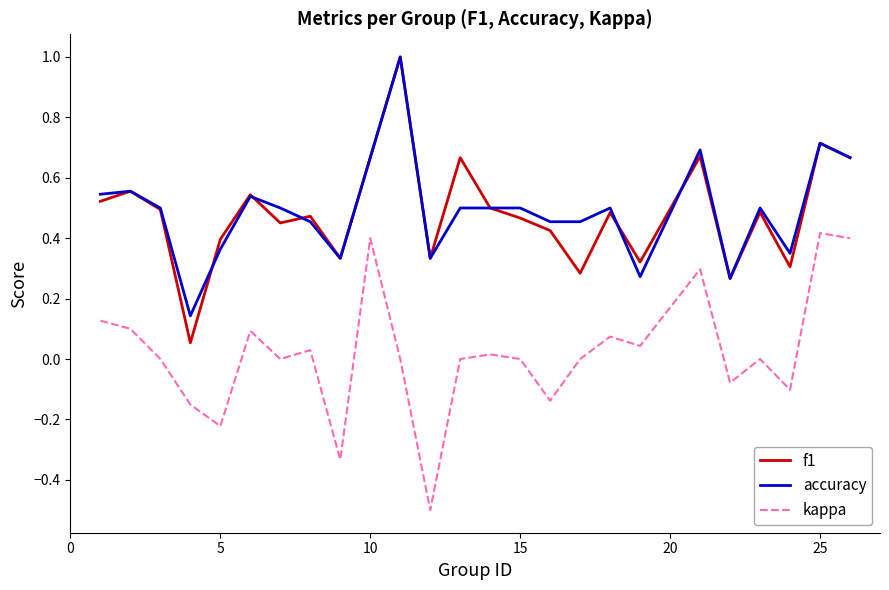

What is the greatest value displayed?

1.0